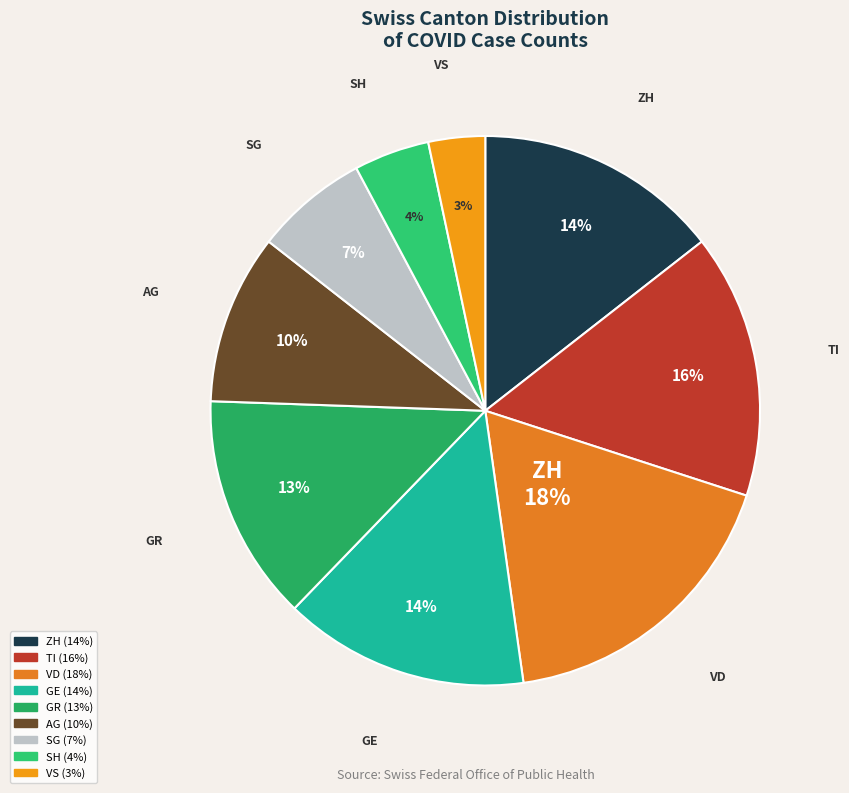

Is there a majority slice in this chart?

No